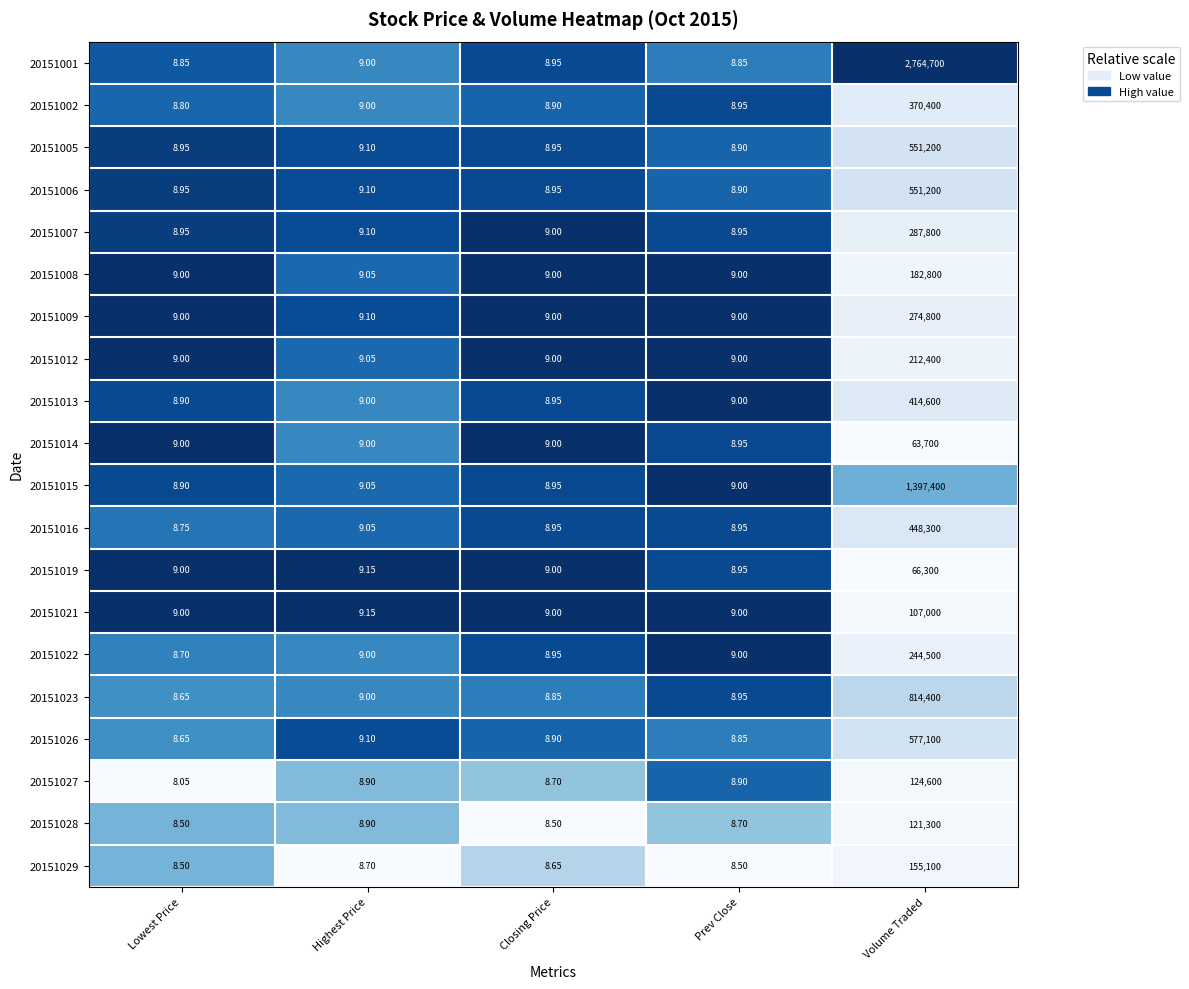

Where is 20151012 nearest to the value 106204?

Highest Price